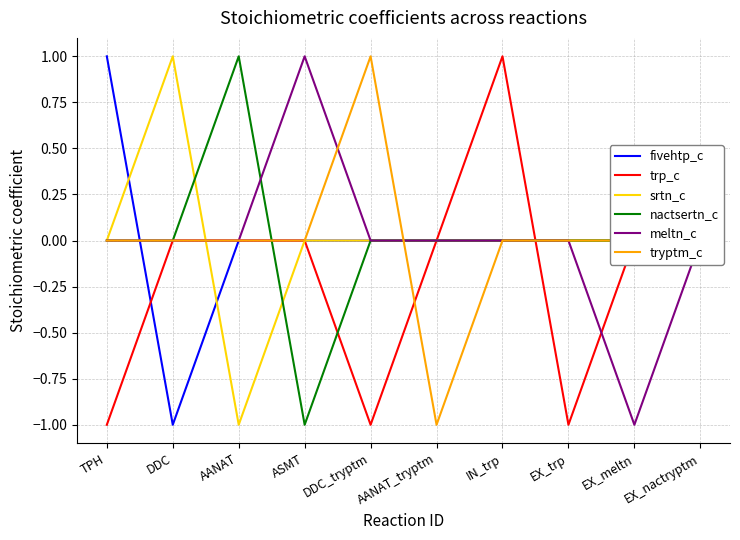

What is the lowest value of the fivehtp_c series?

-1